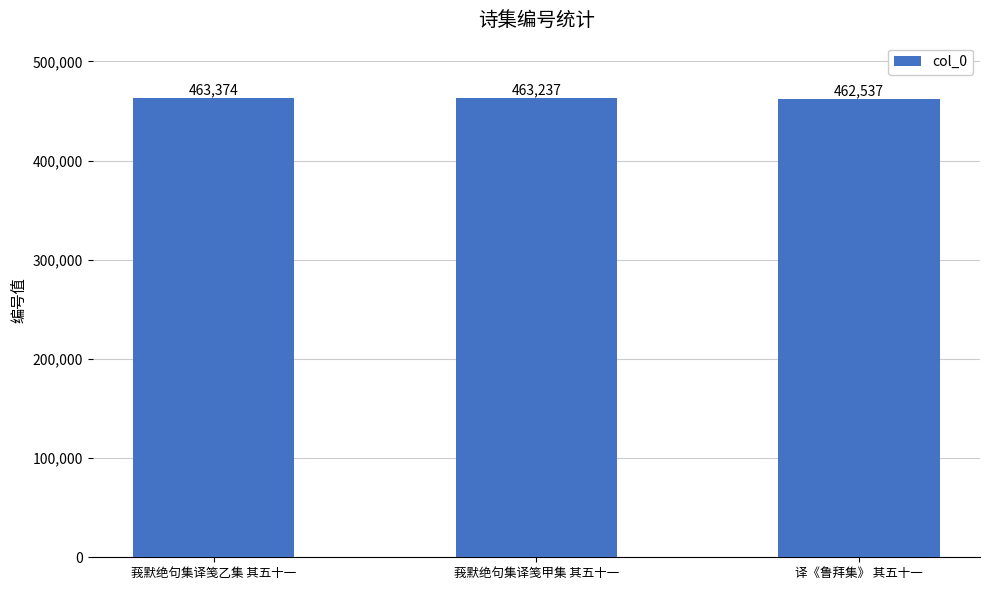

At which label is the value closest to 462955?

莪默绝句集译笺甲集 其五十一